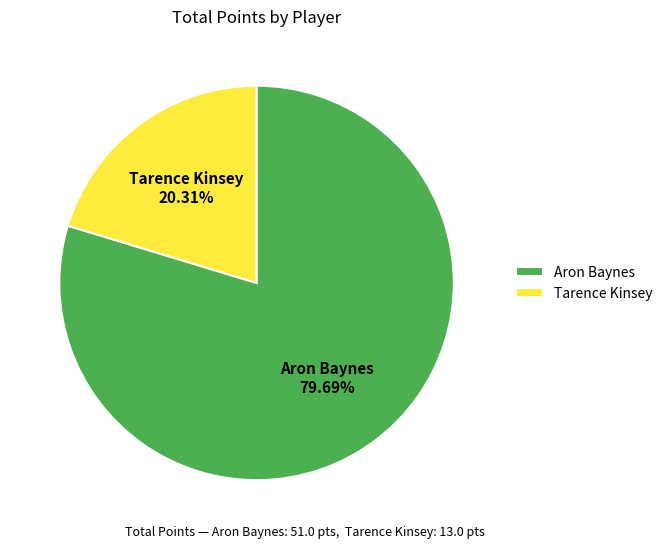

How many segments does this pie chart have?

2